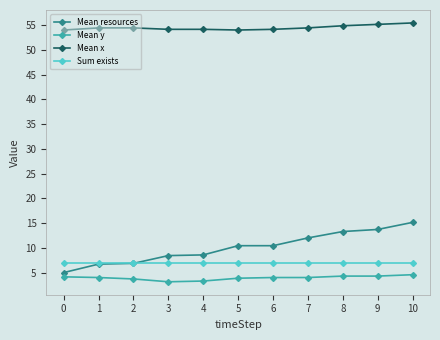

Which series has the largest range (max minus min)?

Mean resources